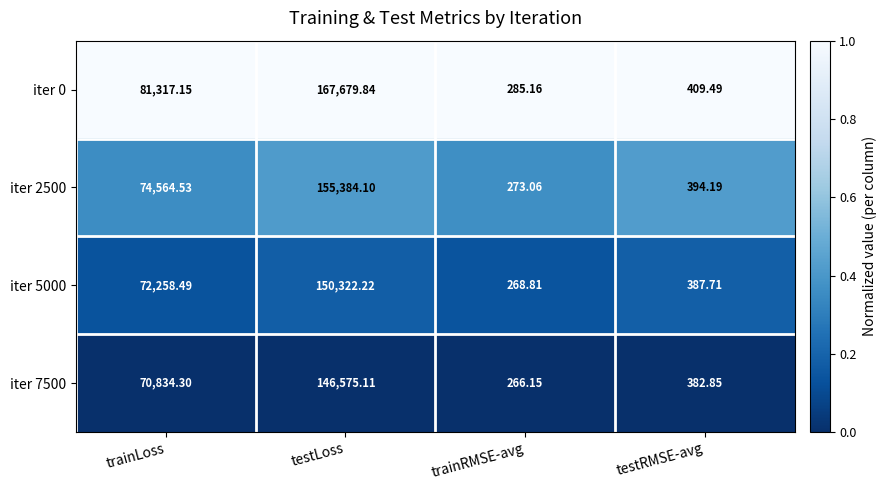

List the labels in order of iter 5000 value, smallest first.

trainRMSE-avg, testRMSE-avg, trainLoss, testLoss